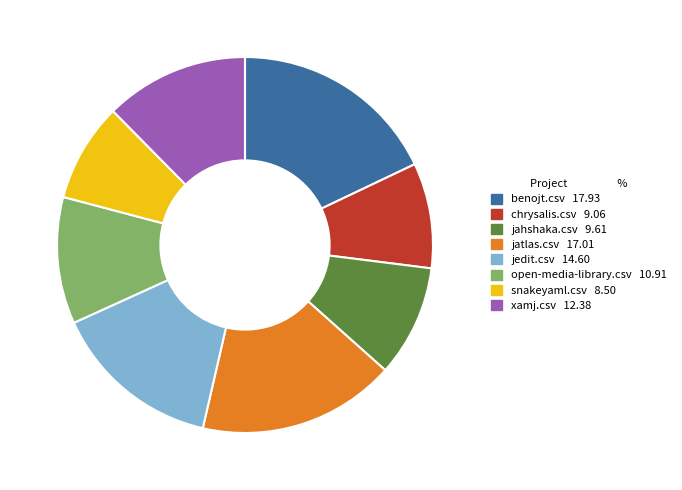

True or false: jatlas.csv accounts for 17% of the total.

True